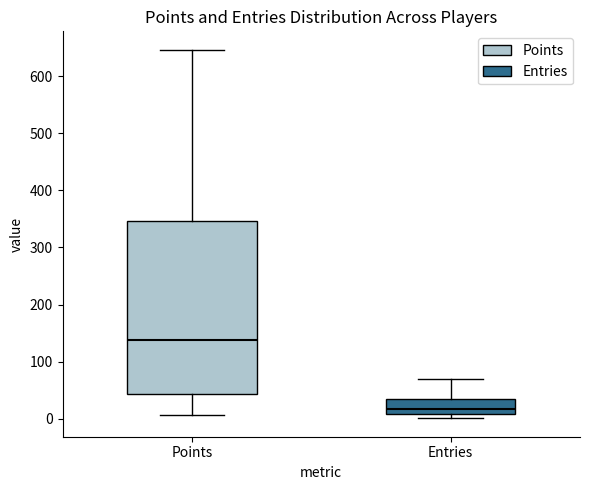

Comparing the boxes themselves (not the whiskers), which one is the tallest?

Points